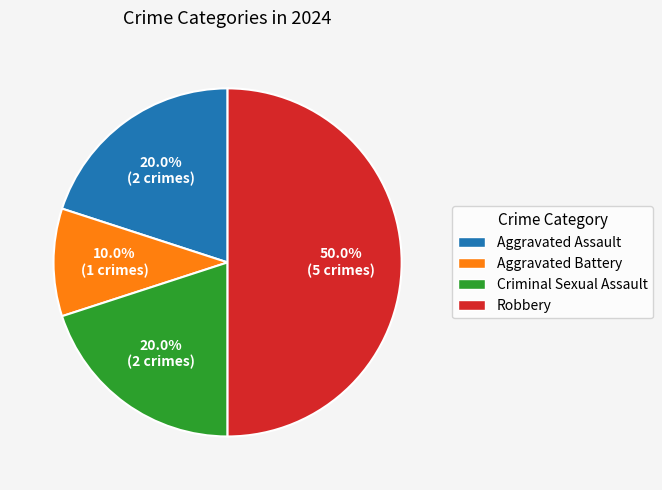

To the nearest percent, what is the average slice percentage?

25%